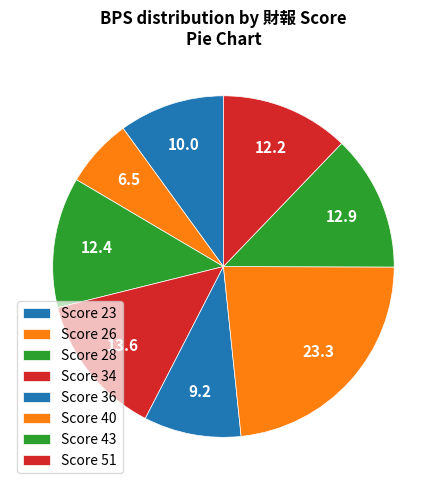

How many slices are in this pie chart?

8